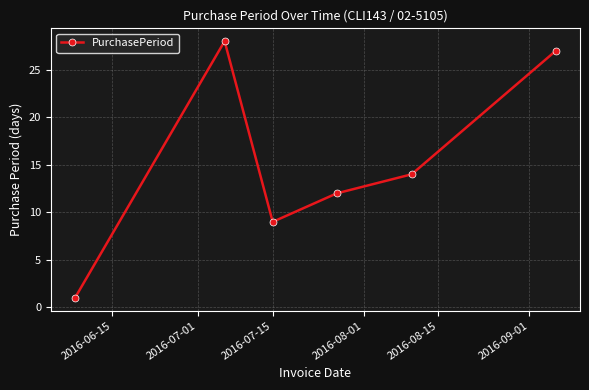

What is the value of the 2nd point from the left?

28